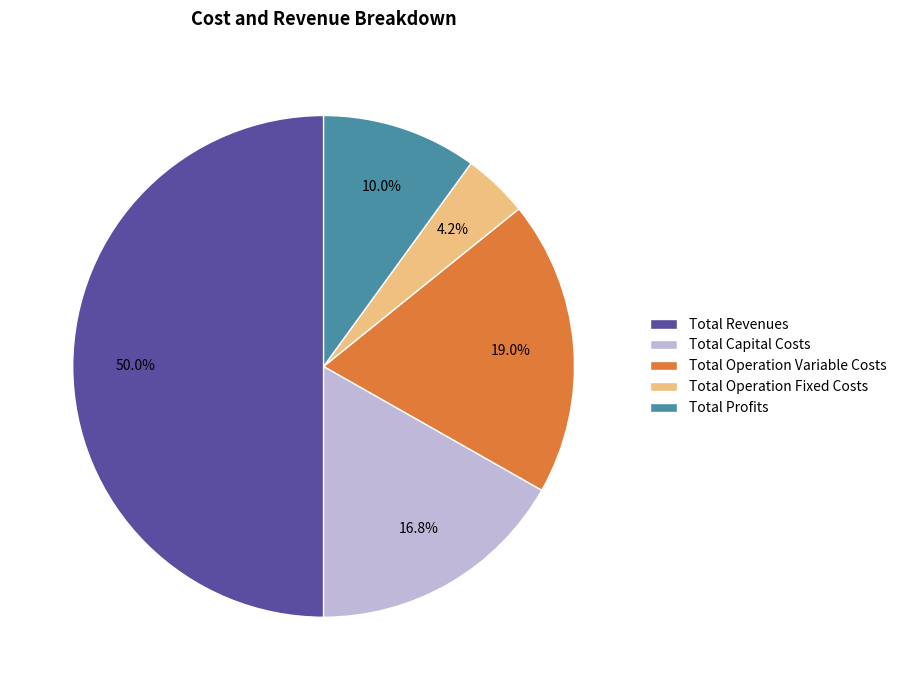

Which category has the biggest portion of the pie?

Total Revenues